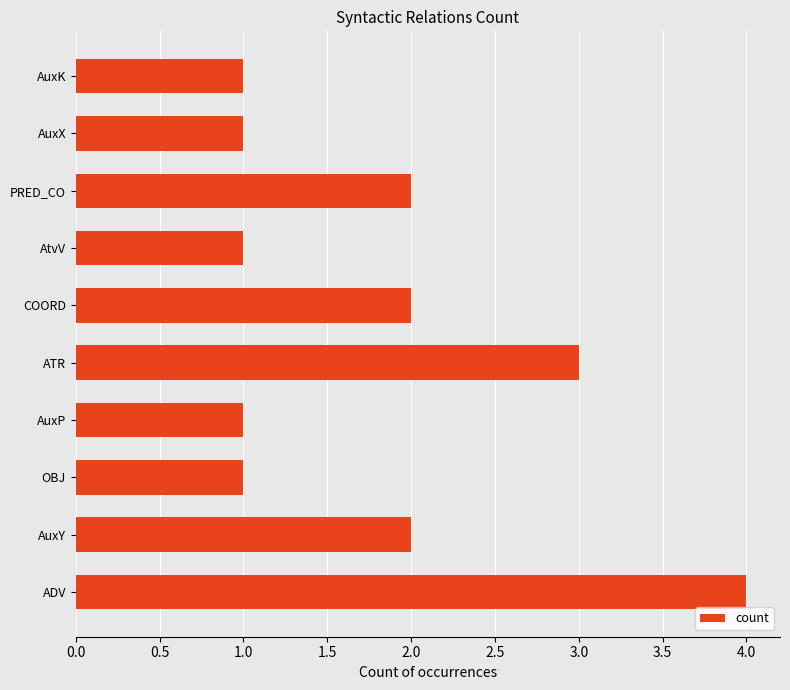

What is the change in value from OBJ to COORD?

+1